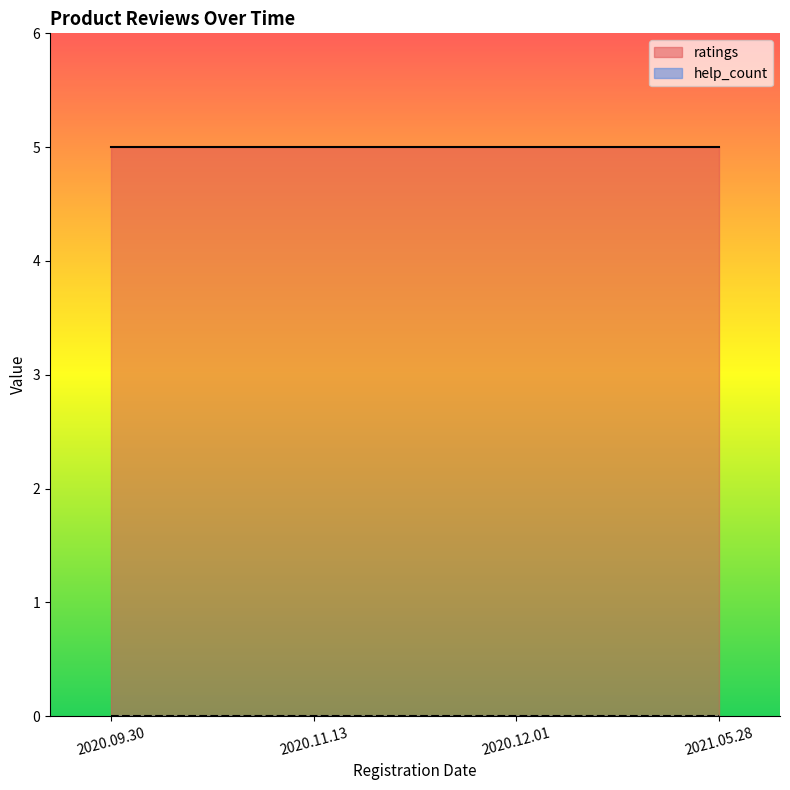

What is the highest value of the ratings series?

5